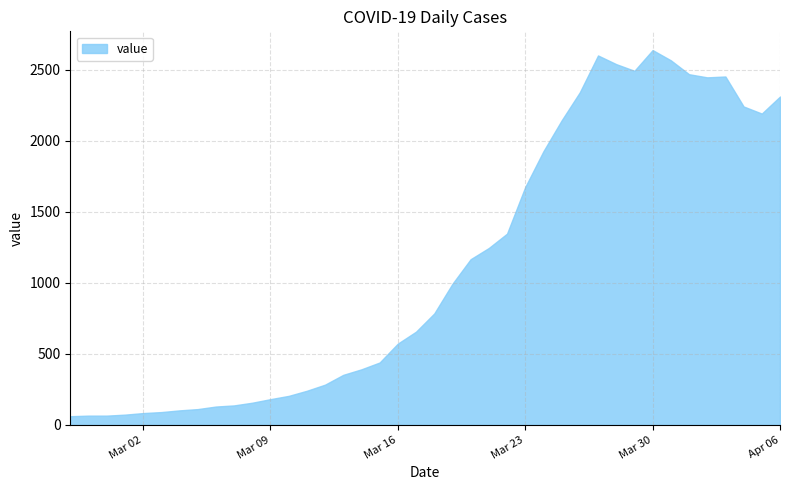

What is the minimum value shown in the chart?

61